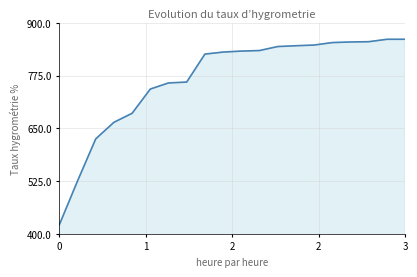

What is the smallest value displayed?

421.4